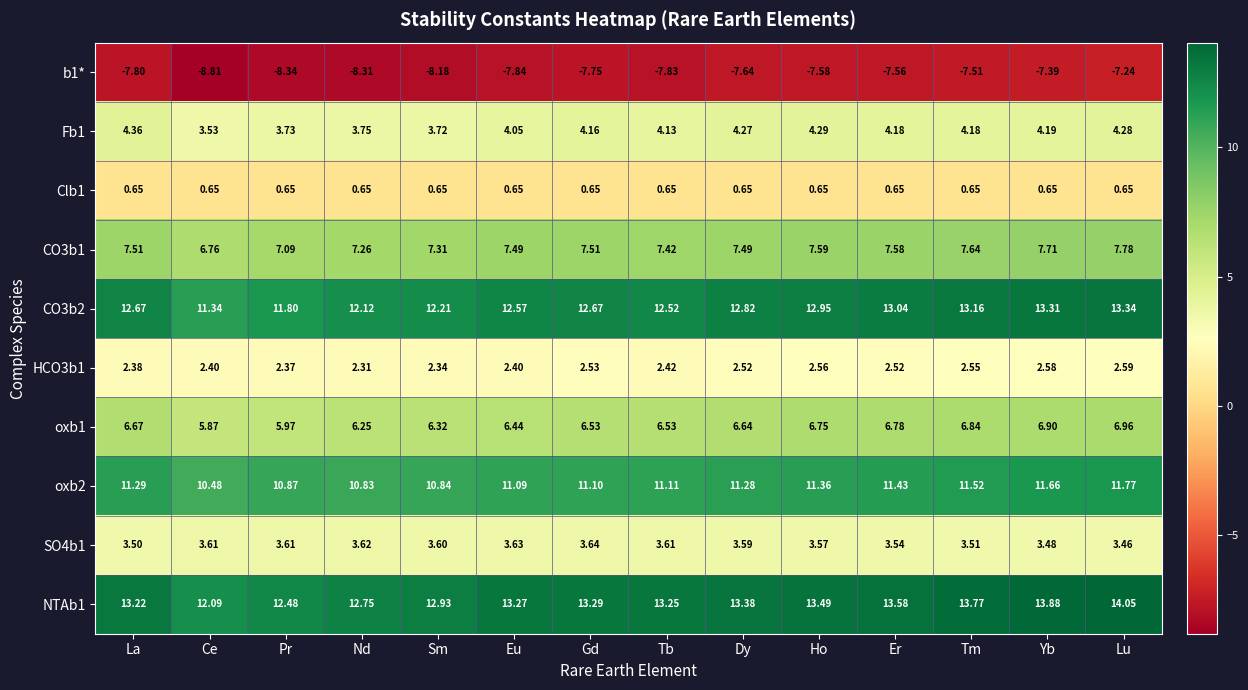

Is the value of NTAb1 at Yb greater than the value of Fb1 at Nd?

Yes